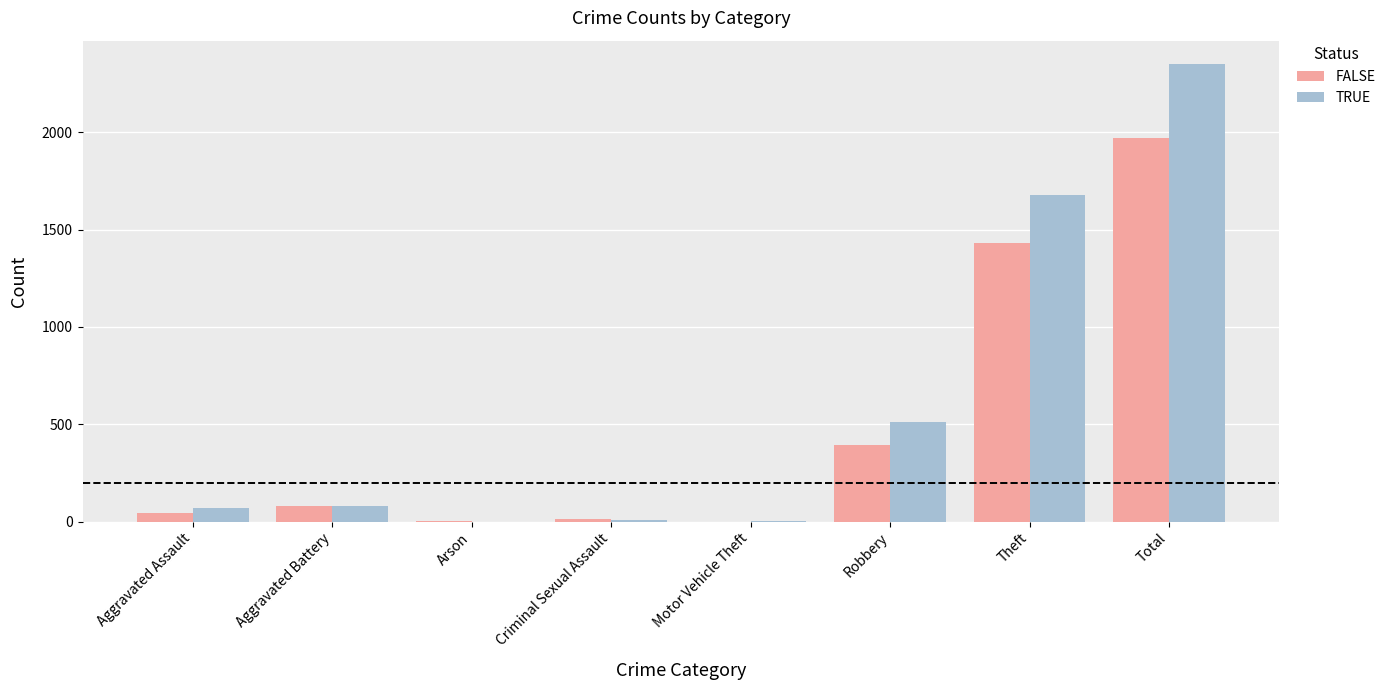

What is the difference between the FALSE values at Motor Vehicle Theft and Total?

1967